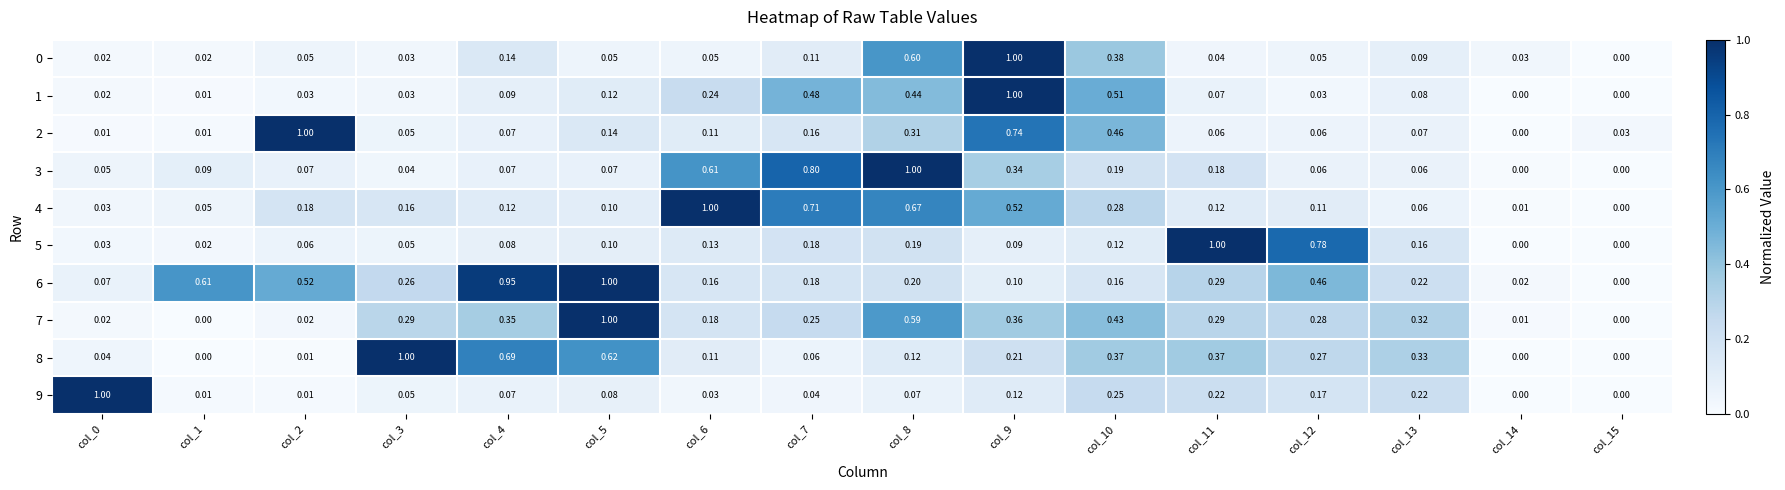

Is the value of 6 at col_3 greater than the value of 5 at col_3?

Yes